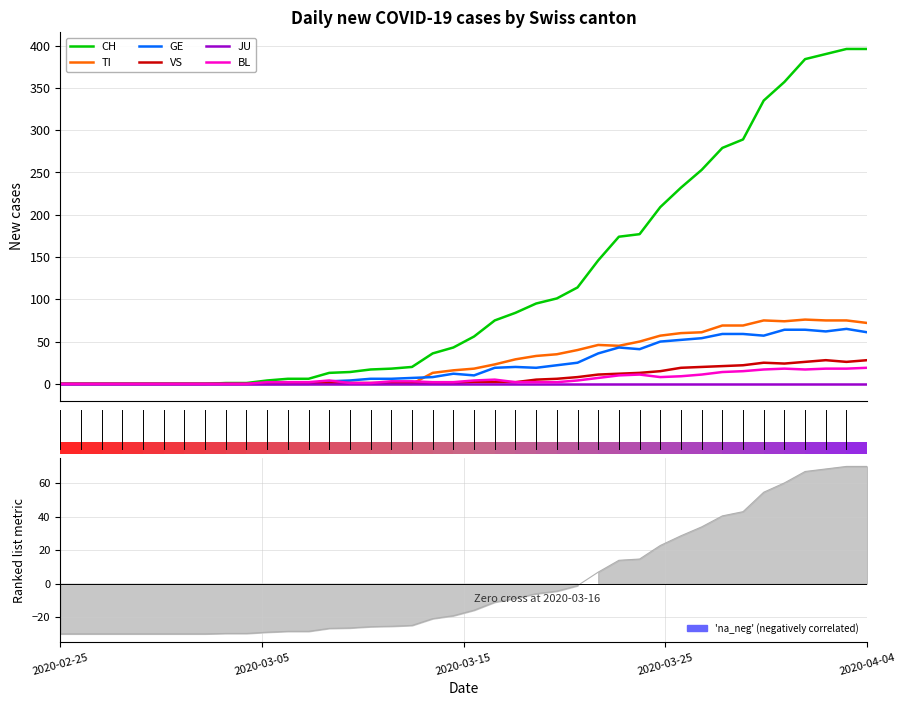

Does the chart display data point markers on the line(s)?

No